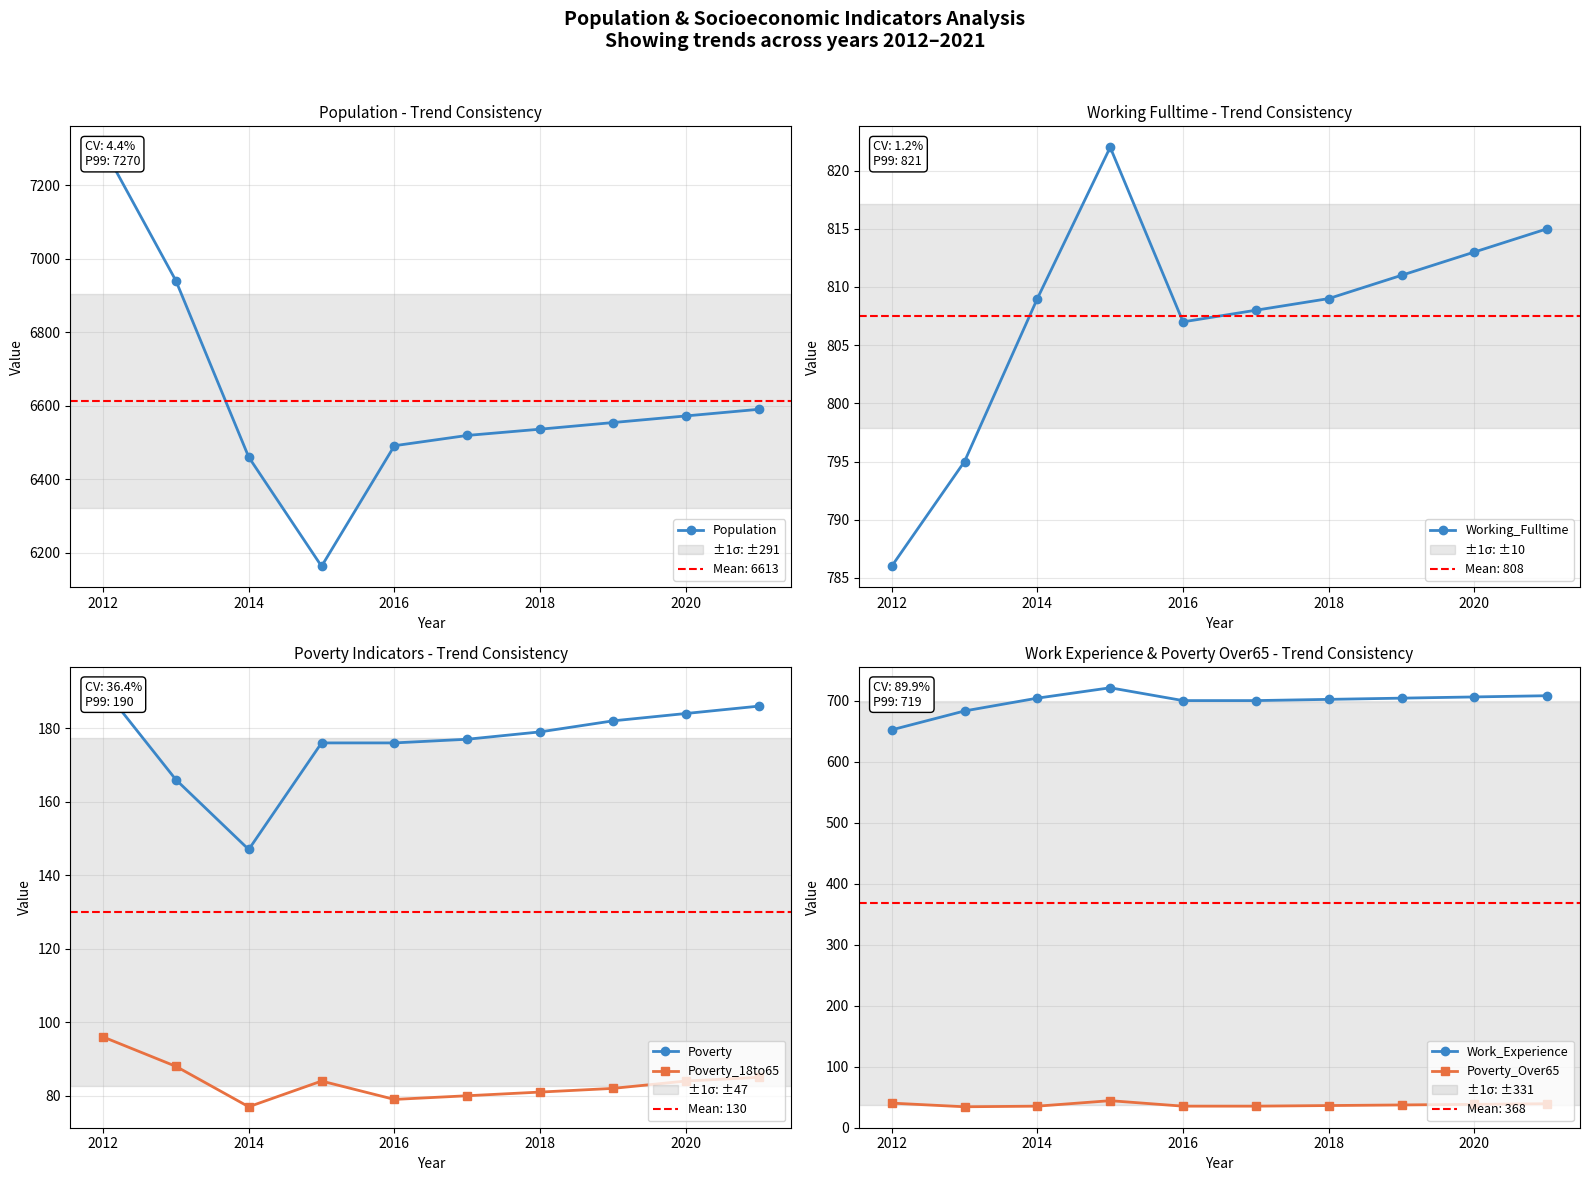

What are all the series names shown in the legend?

Population, Working_Fulltime, Poverty, Poverty_18to65, Work_Experience, Poverty_Over65